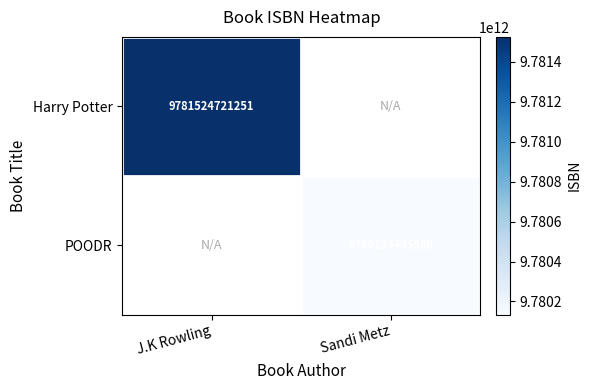

True or false: POODR has a value of 5295032967087 at Sandi Metz.

False